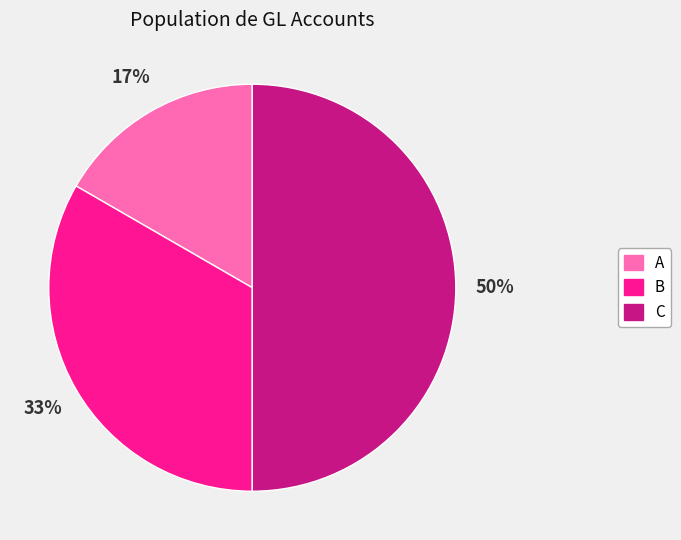

How many slices are in this pie chart?

3